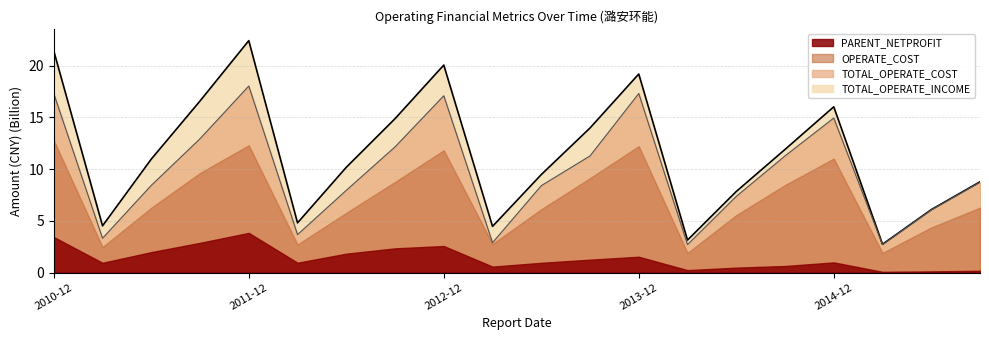

At how many categories does at least one series exceed 8?

13